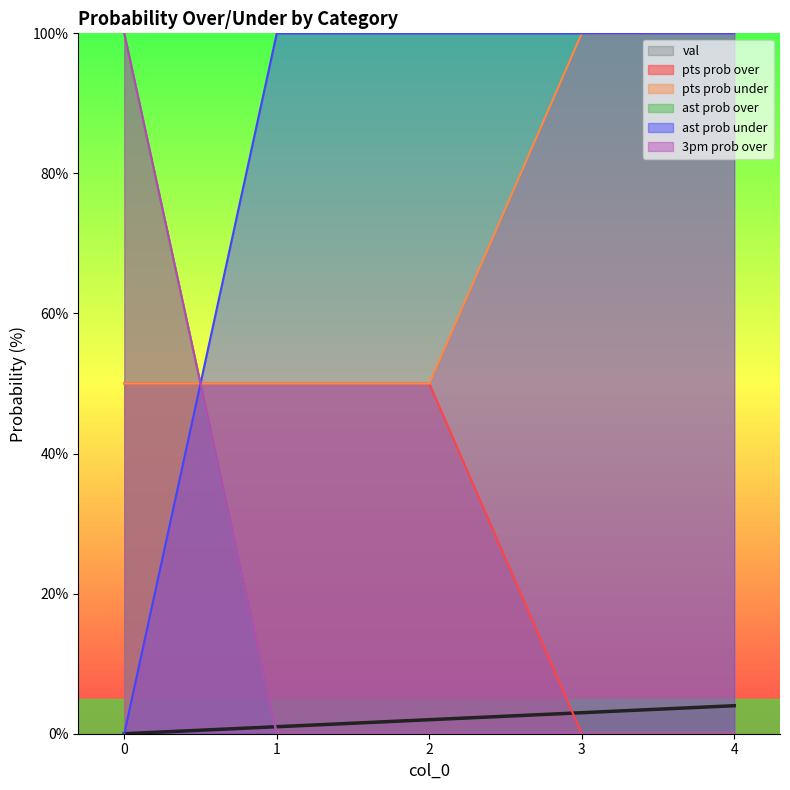

Which series has the largest total across all categories?

ast prob under